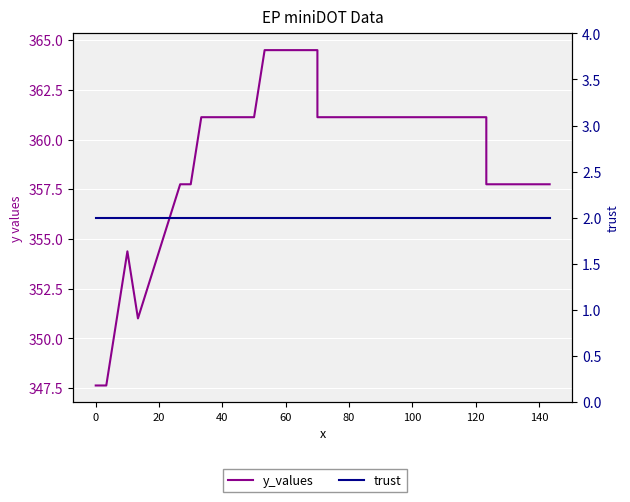

The trust series shows 2.0 at 80. True or false?

True